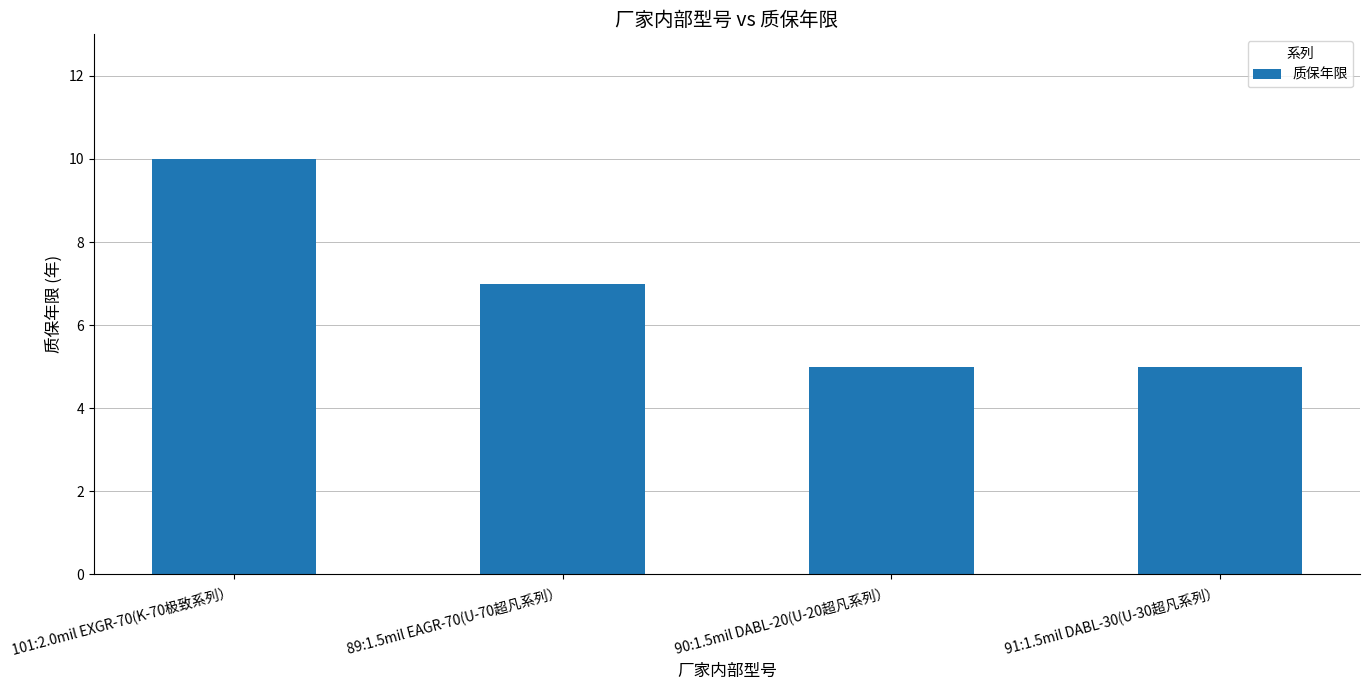

The chart shows a value of 5 at 91:1.5mil DABL-30(U-30超凡系列）. True or false?

True